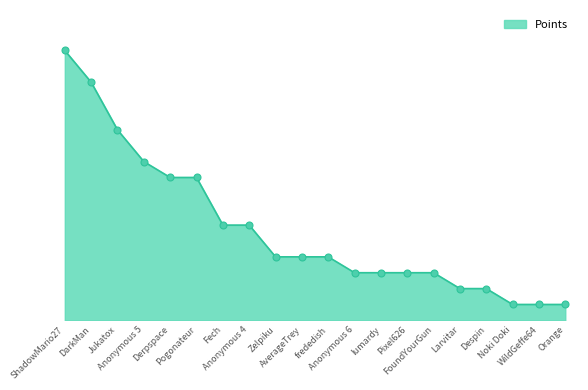

Does the chart display data point markers on the line(s)?

No